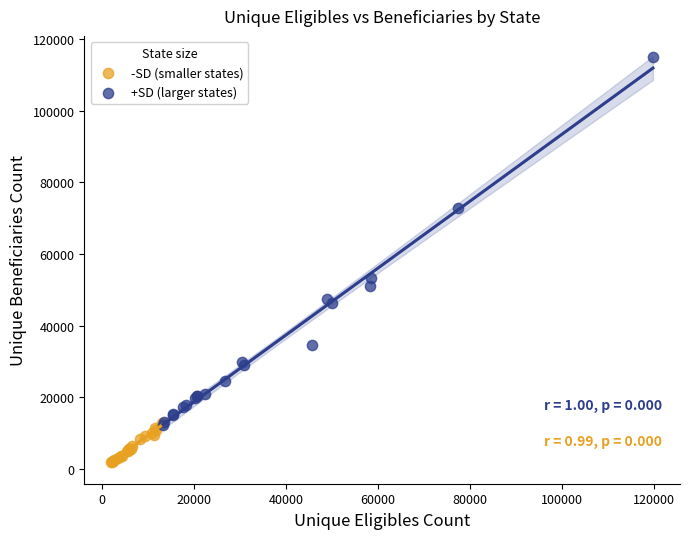

What are all the series names shown in the legend?

-SD (smaller states), +SD (larger states)